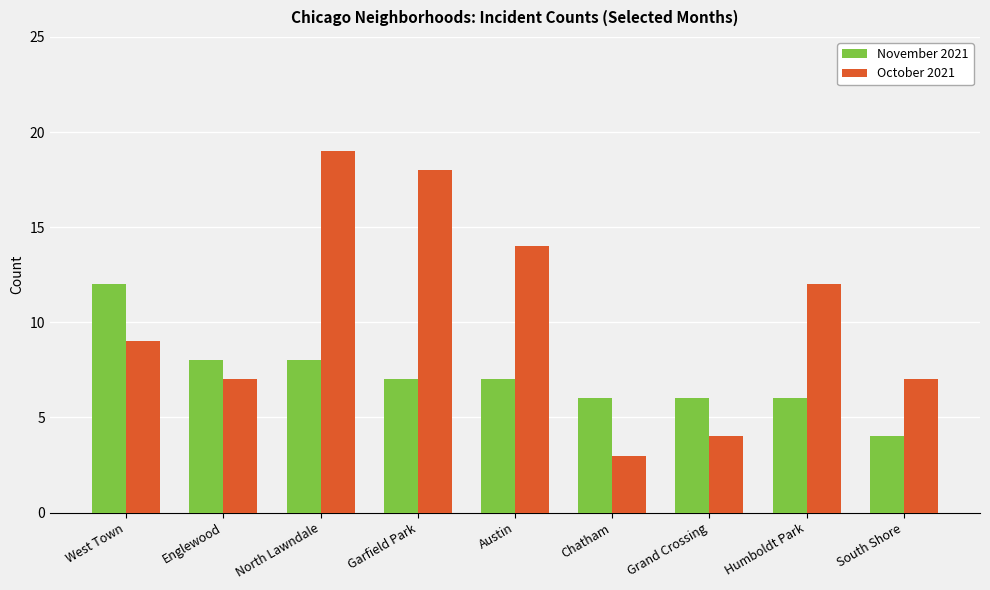

What is the total value across all series at Grand Crossing?

10